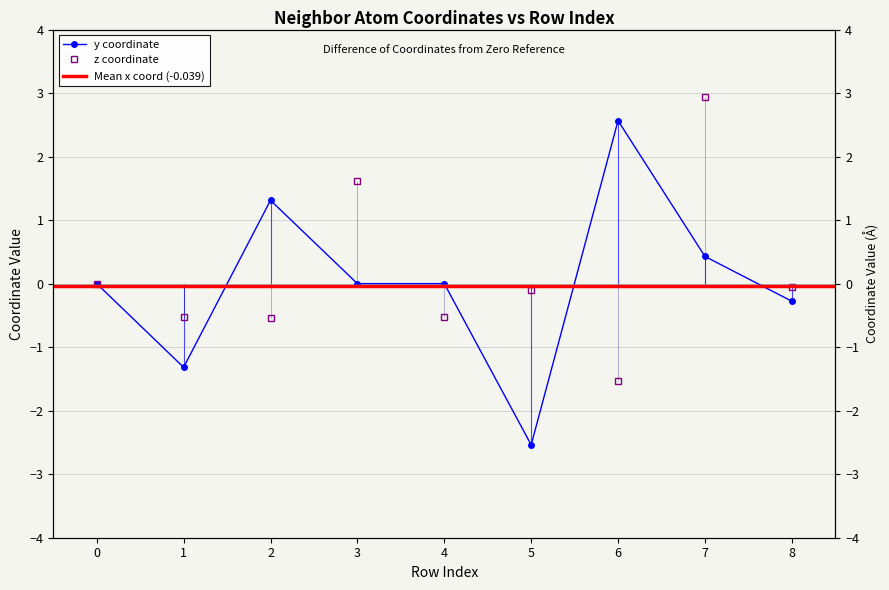

Which label corresponds to the smallest value in the chart?

5